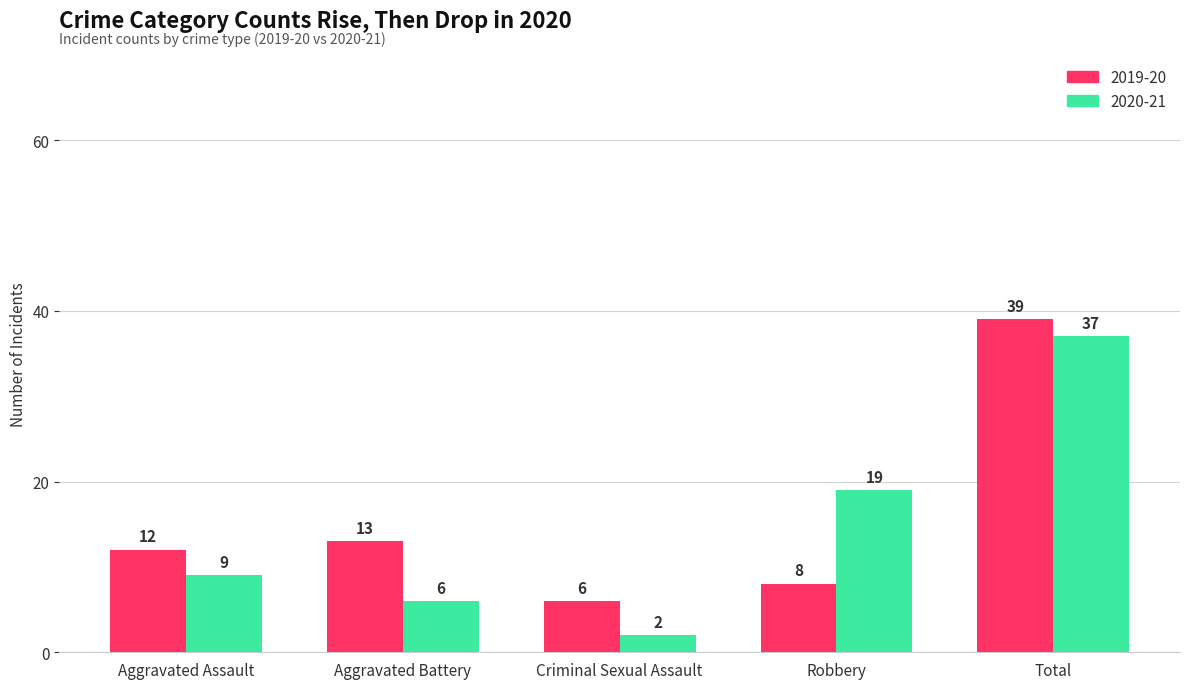

Is the value of 2020-21 at Robbery greater than the value of 2019-20 at Criminal Sexual Assault?

Yes